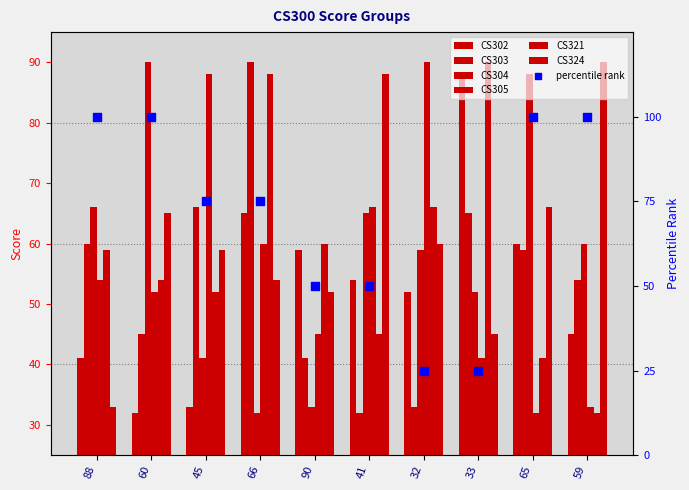

What is the total value across all series at 59?

314